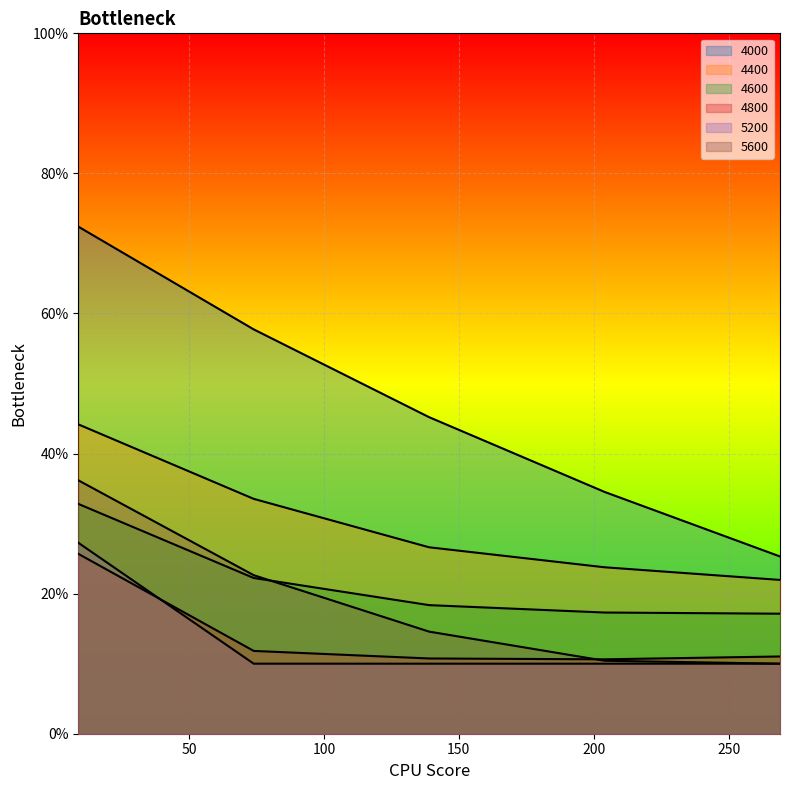

What are all the series names shown in the legend?

4000, 4400, 4600, 4800, 5200, 5600